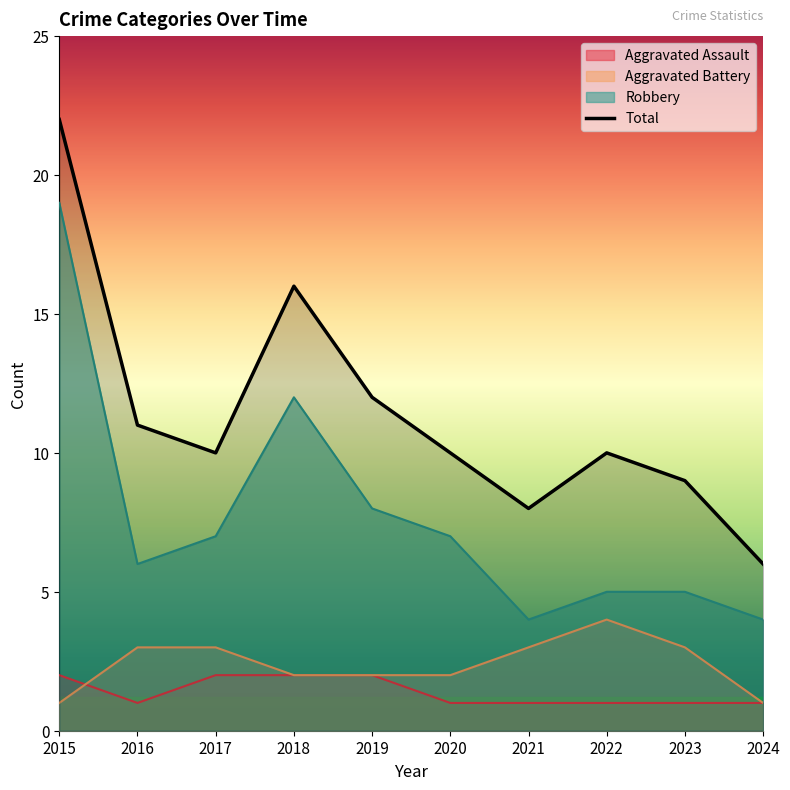

How many lines are shown in the chart?

4